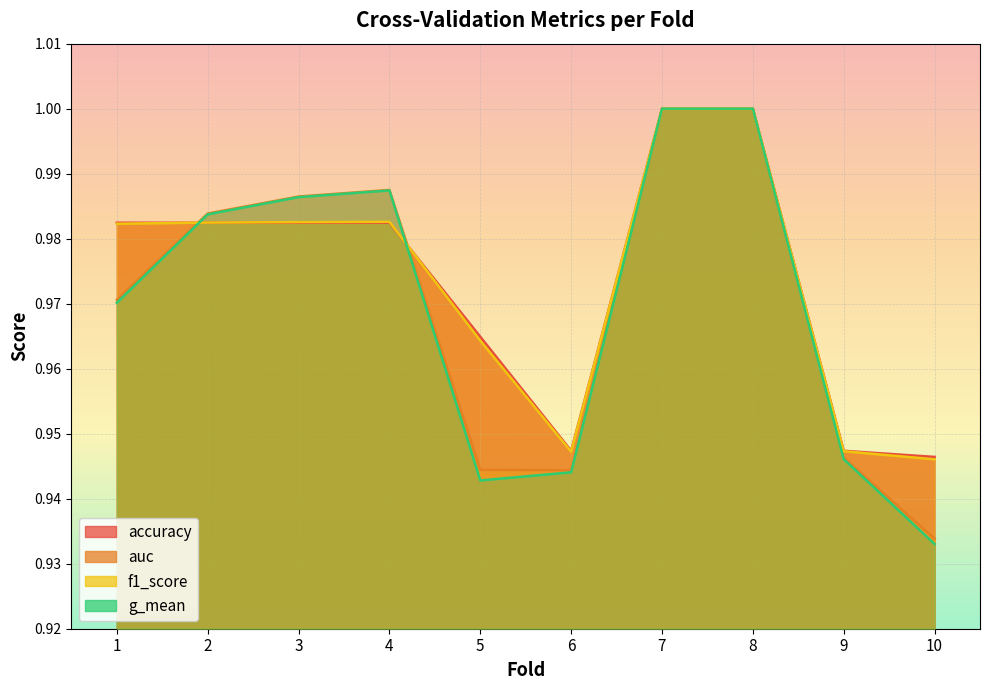

Between 4 and 6, which series saw the biggest shift?

g_mean